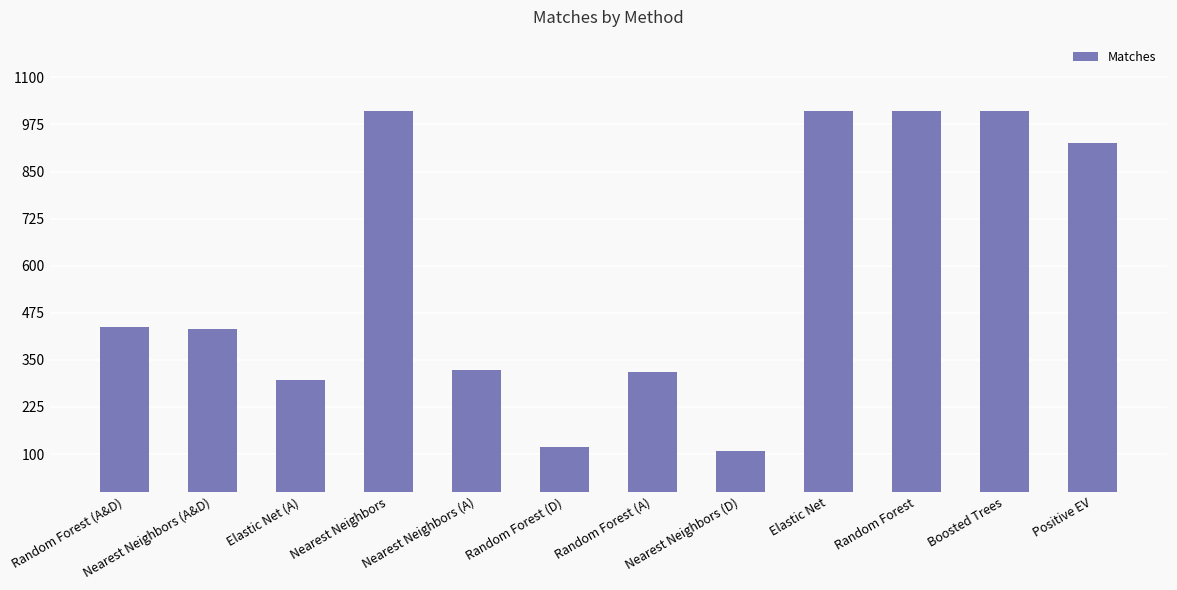

Reading left to right, list all the values displayed in this chart.

436	431	296	1010	324	118	318	107	1010	1010	1010	925